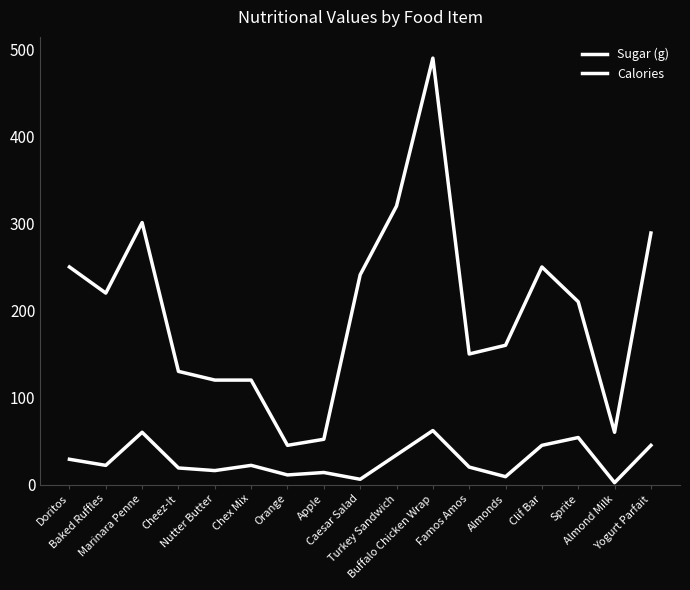

Reading left to right, list all the values displayed in this chart.

Sugar (g): Doritos=29.0	Baked Ruffles=22.0	Marinara Penne=60.0	Cheez-It=19.0	Nutter Butter=16.0	Chex Mix=22.0	Orange=11.0	Apple=13.8	Caesar Salad=6.0	Turkey Sandwich=34.0	Buffalo Chicken Wrap=62.0	Famos Amos=20.0	Almonds=9.0	Clif Bar=45.0	Sprite=54.0	Almond Milk=2.1	Yogurt Parfait=45.0
Calories: Doritos=250.0	Baked Ruffles=220.0	Marinara Penne=301.0	Cheez-It=130.0	Nutter Butter=120.0	Chex Mix=120.0	Orange=45.0	Apple=52.0	Caesar Salad=241.0	Turkey Sandwich=320.0	Buffalo Chicken Wrap=490.0	Famos Amos=150.0	Almonds=160.0	Clif Bar=250.0	Sprite=210.0	Almond Milk=60.0	Yogurt Parfait=289.0